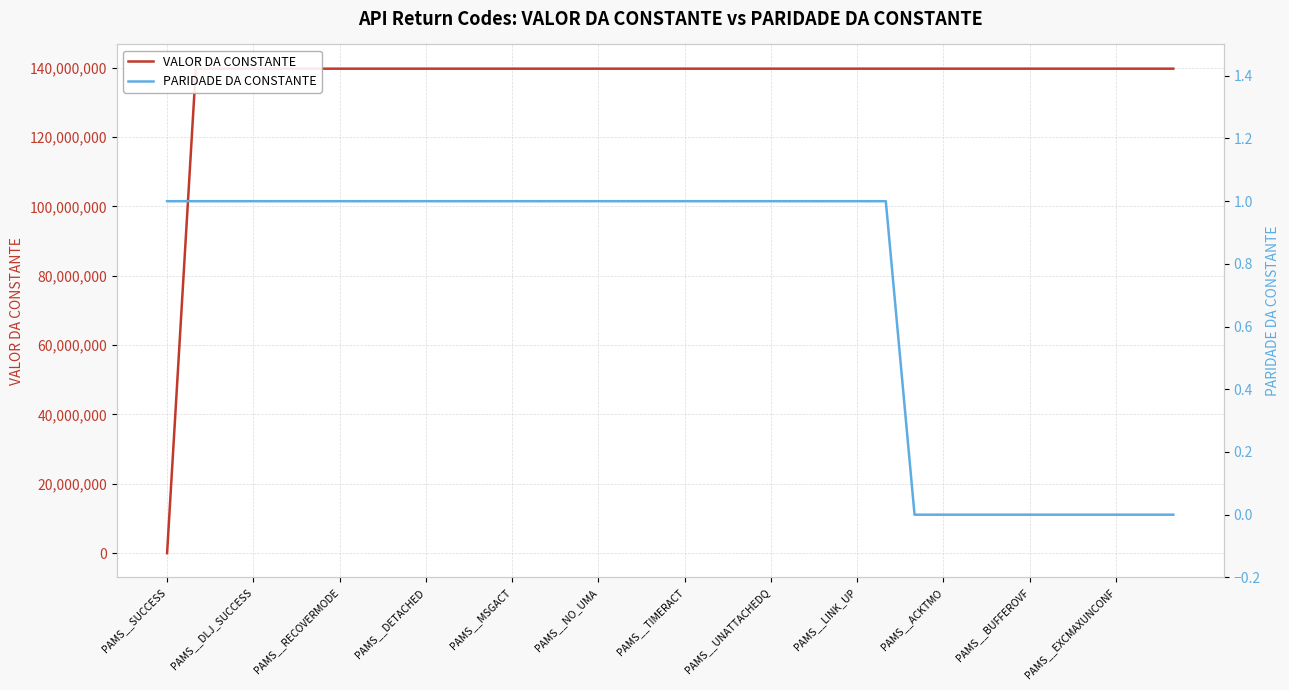

Which category has the lowest value in the VALOR DA CONSTANTE series?

PAMS__SUCCESS